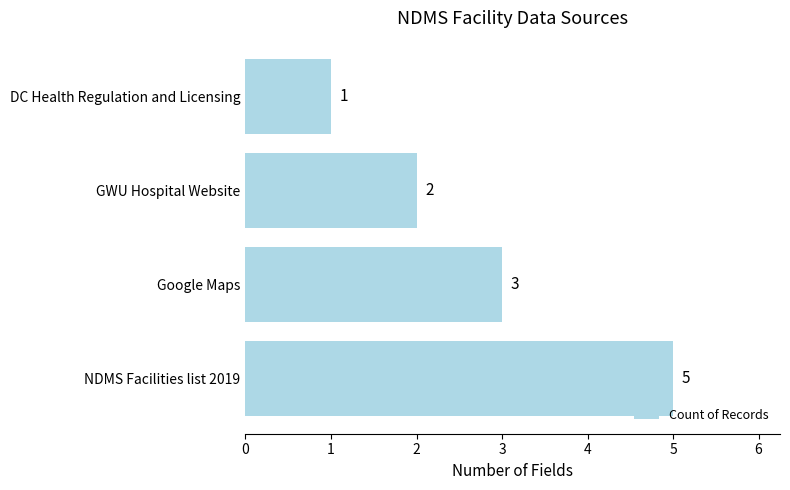

What is the sum of all values?

11